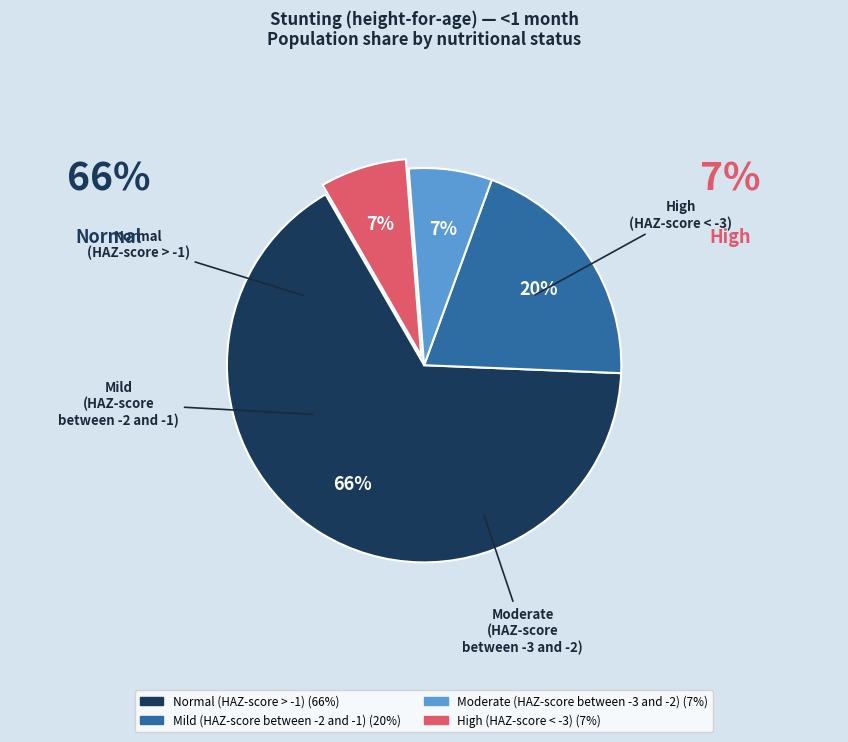

To the nearest percent, what portion does Normal (HAZ-score > -1) represent?

66%